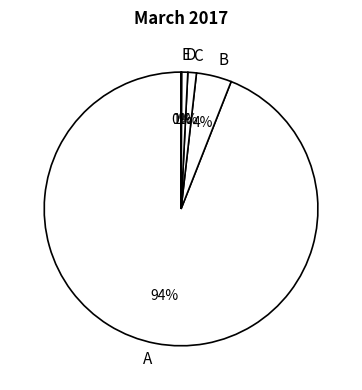

To the nearest percent, what percentage of the pie is D?

1%